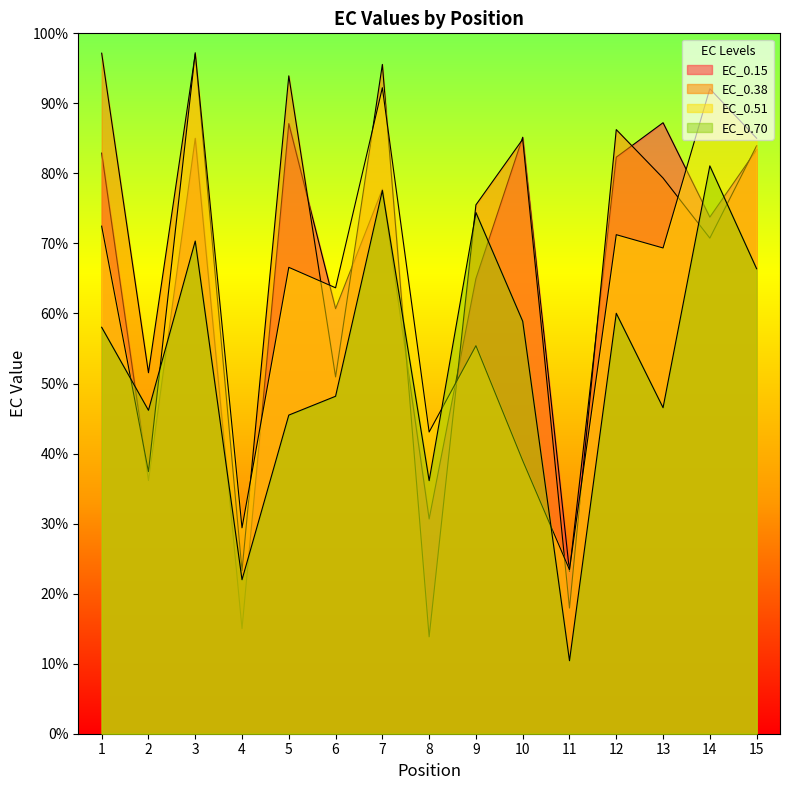

Reading left to right, extract all data points from this chart.

EC_0.15: 1=82.9	2=36.1	3=85.0	4=15.0	5=87.1	6=60.7	7=77.7	8=30.7	9=65.0	10=85.2	11=23.2	12=82.3	13=87.2	14=73.8	15=83.4
EC_0.38: 1=97.2	2=51.5	3=97.0	4=23.3	5=93.9	6=50.9	7=95.6	8=13.8	9=75.5	10=84.9	11=17.9	12=86.3	13=79.3	14=70.8	15=83.9
EC_0.51: 1=72.5	2=37.4	3=97.2	4=29.4	5=66.6	6=63.7	7=92.2	8=43.1	9=55.4	10=39.0	11=23.4	12=71.3	13=69.4	14=92.1	15=85.0
EC_0.70: 1=58.0	2=46.2	3=70.3	4=22.0	5=45.5	6=48.2	7=77.6	8=36.1	9=74.4	10=58.9	11=10.4	12=60.0	13=46.6	14=81.1	15=66.4